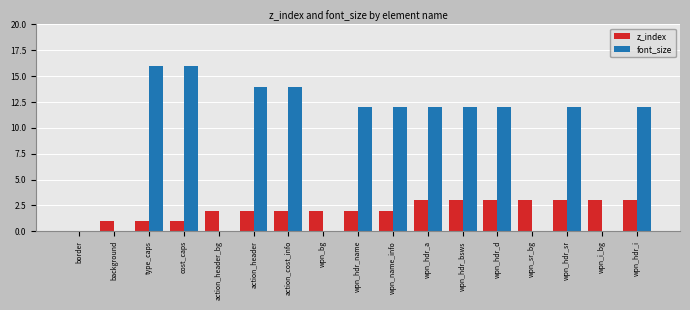

Which series has the largest total across all categories?

font_size